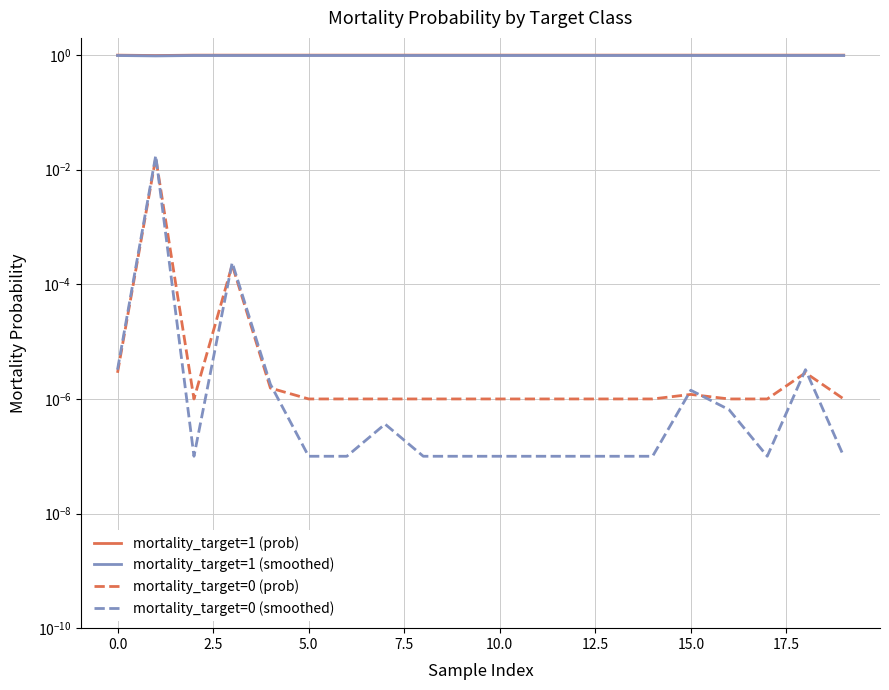

At how many categories does at least one series exceed 0?

20